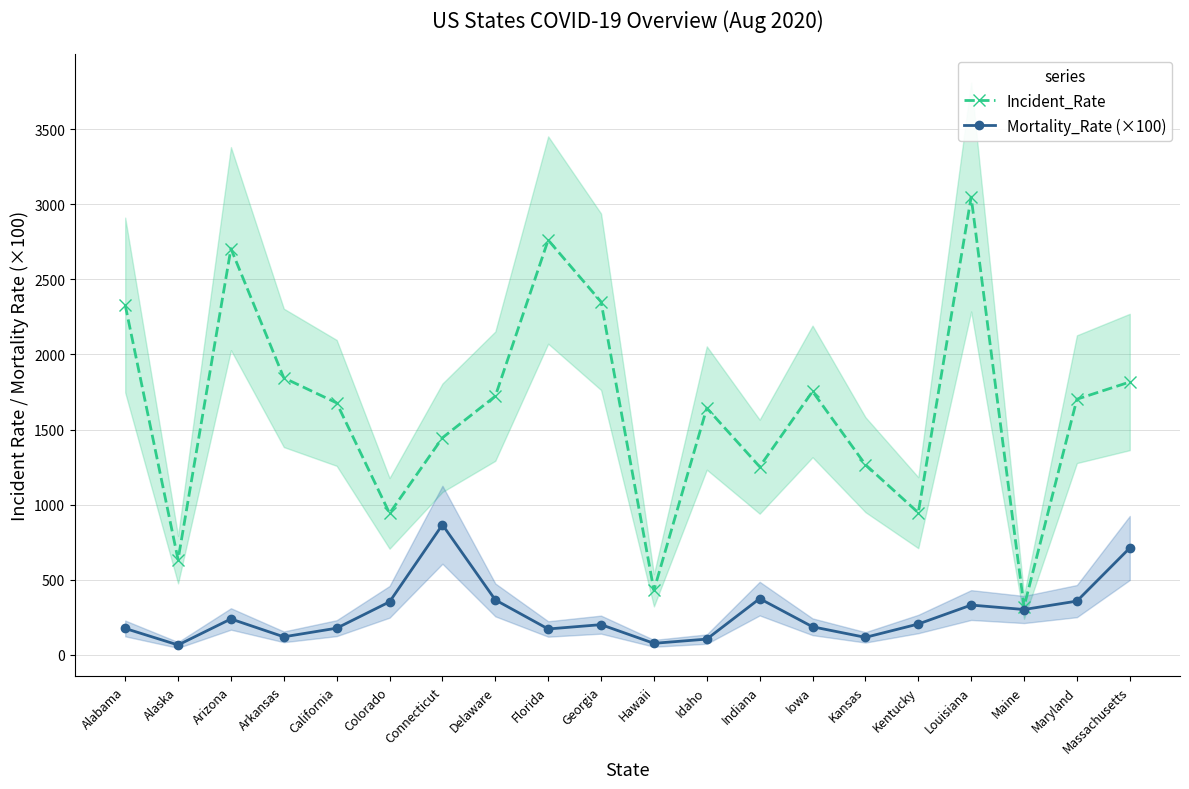

At which label does Mortality_Rate (×100) reach its minimum?

Alaska